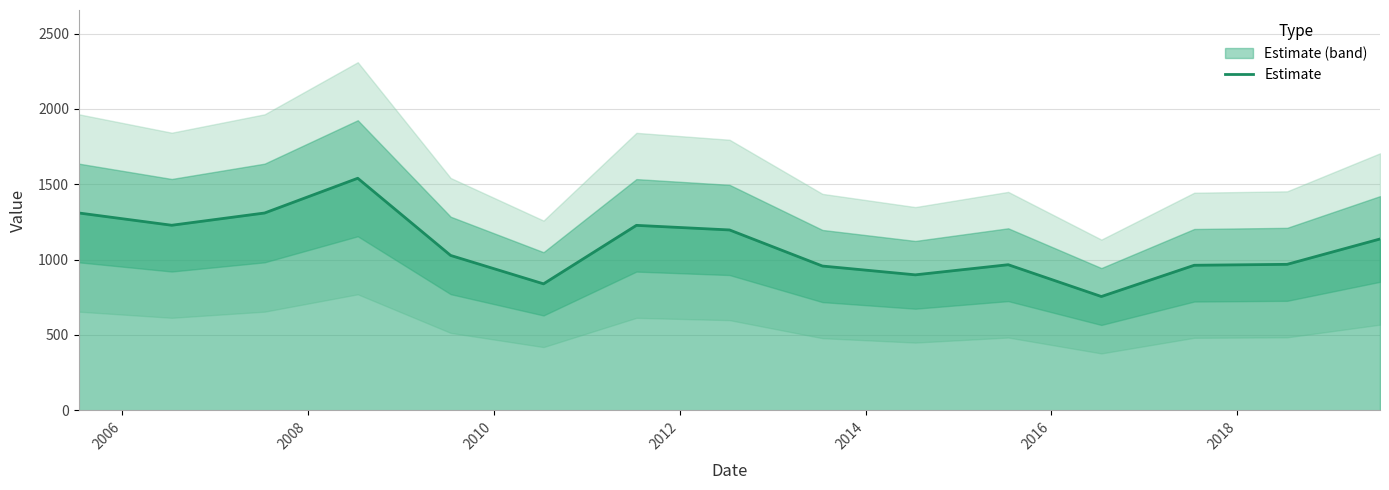

What is the lowest value of the Estimate series?

755.3